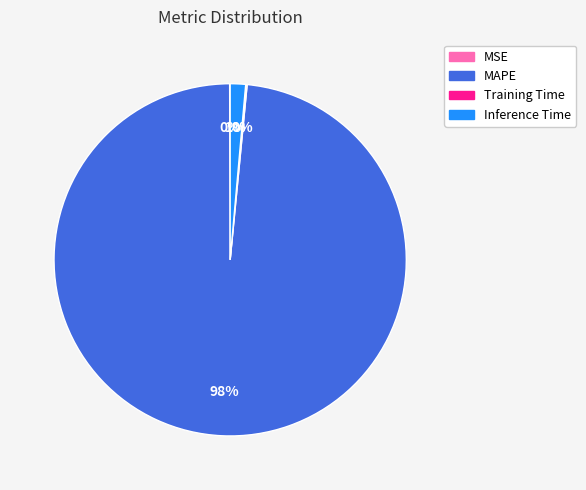

To the nearest percent, what portion does Inference Time represent?

1%